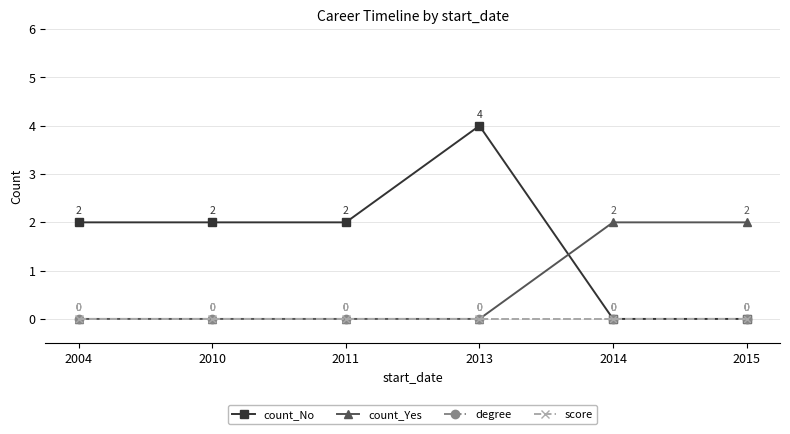

At which category does count_No reach its first local peak?

2013